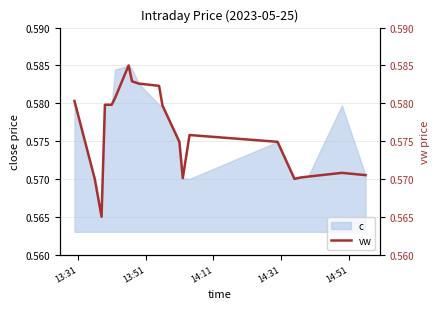

What is the smallest value displayed?

0.6